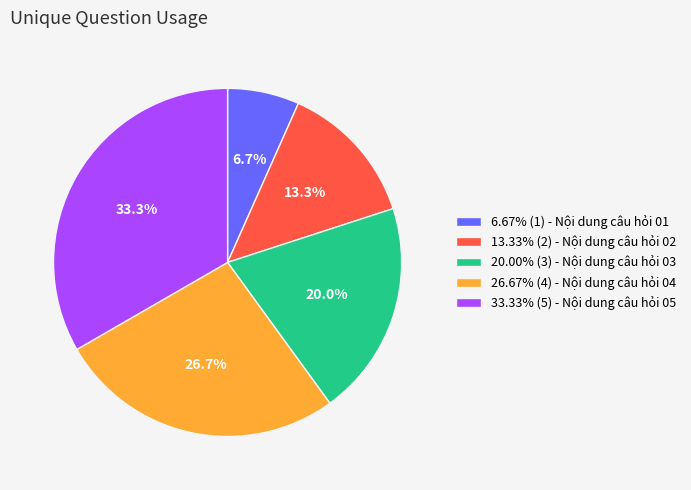

Does any single category account for the majority?

No